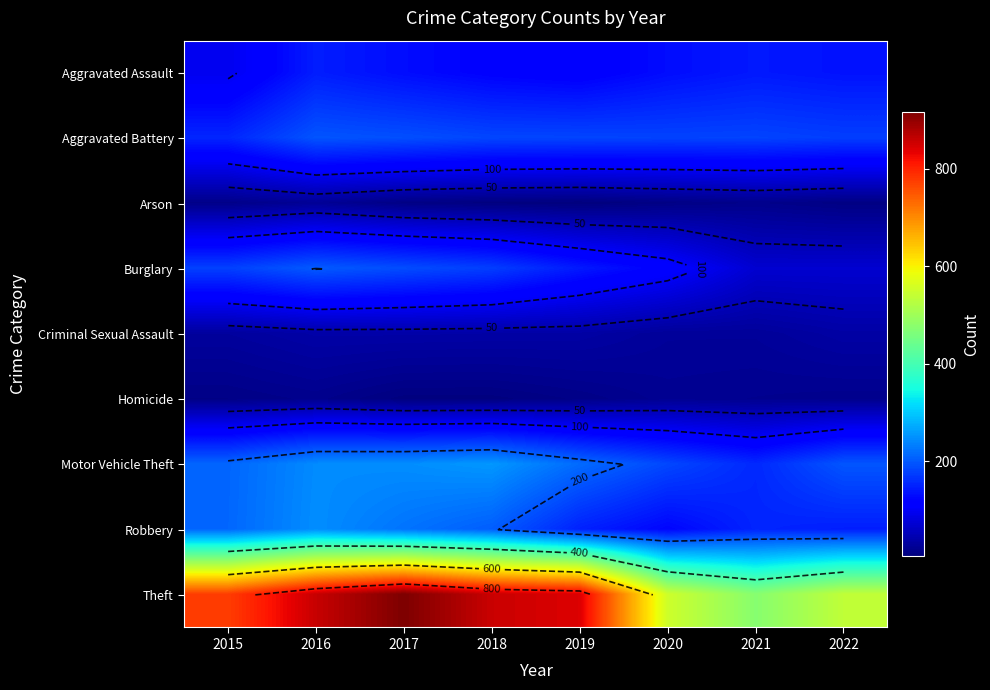

Is the value of Motor Vehicle Theft at 2022 greater than the value of Burglary at 2016?

No